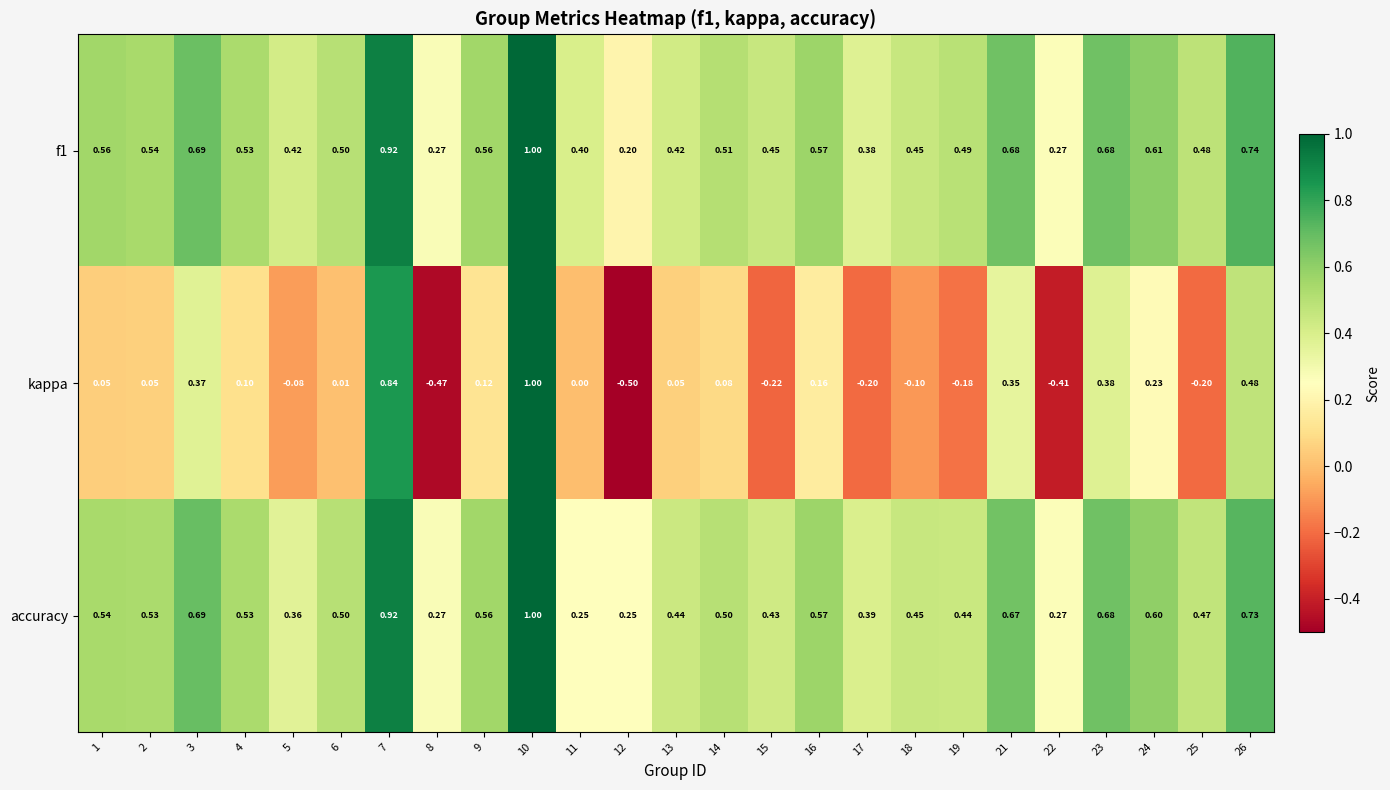

Between 8 and 24, which series saw the biggest shift?

kappa